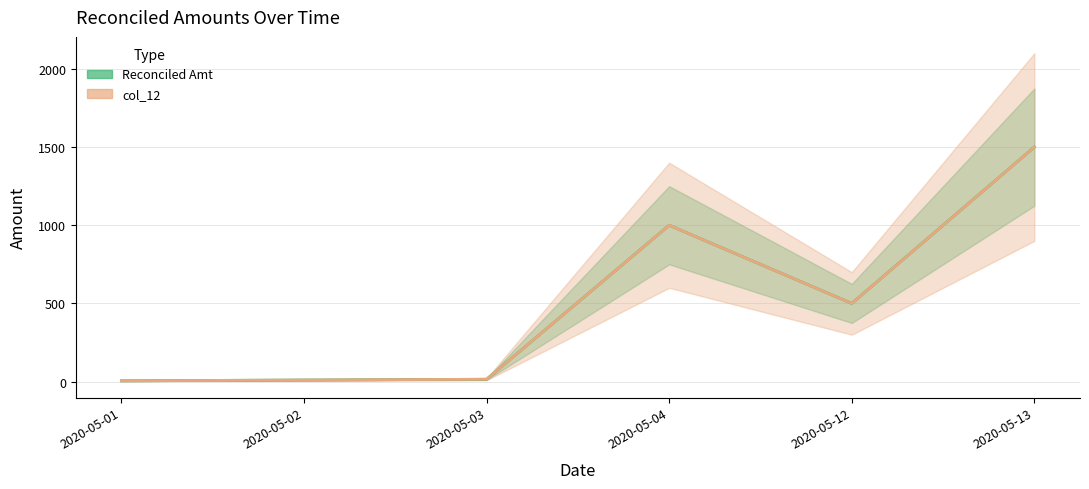

What is the total value across all series at 2020-05-02?

20